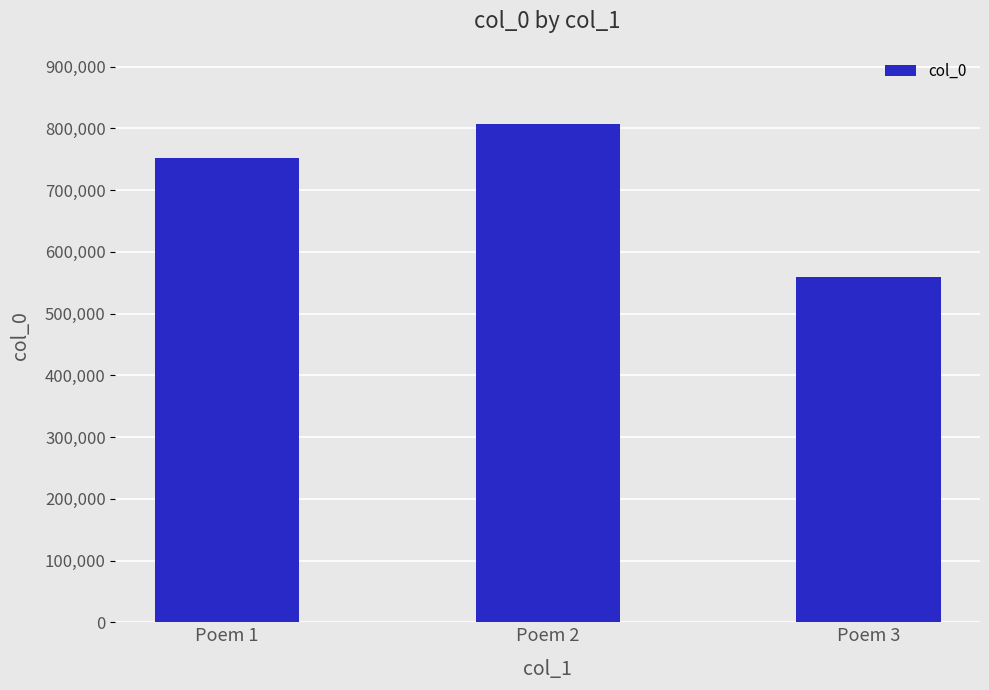

Is it true that the value at Poem 3 is 287673?

False